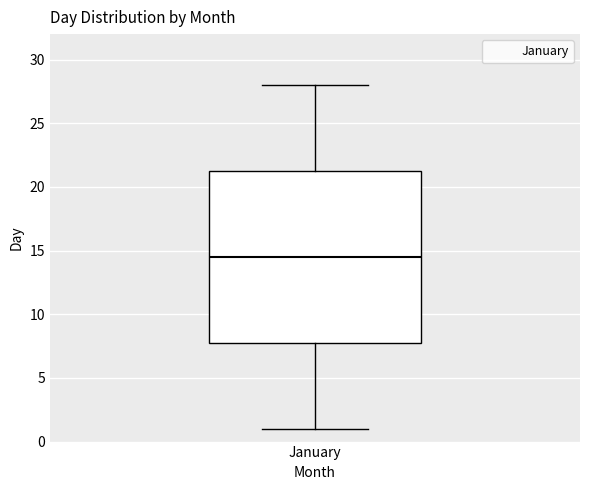

Read this box plot against the y-axis: the position of the median line, the range covered by the box, and the ends of both whiskers. The values are not printed on the chart, so give them approximately, as read against the axis.

median 14.5, box 8.0 to 21.5, whiskers 1.0 to 28.0